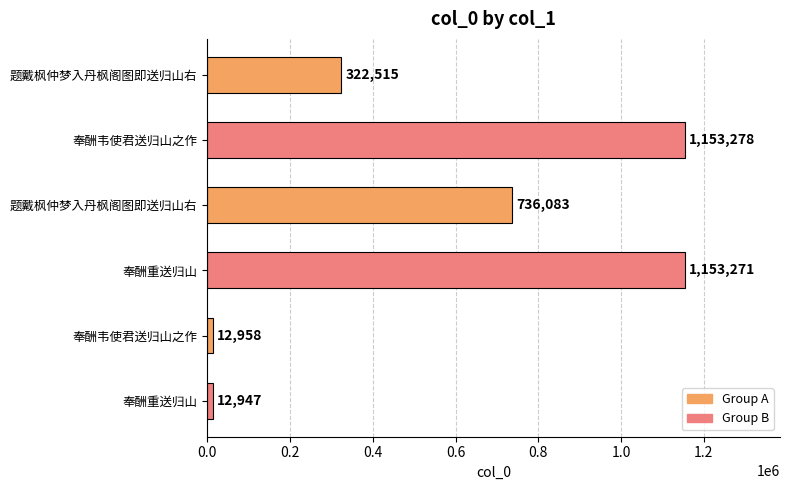

Count the number of categories in the chart.

6